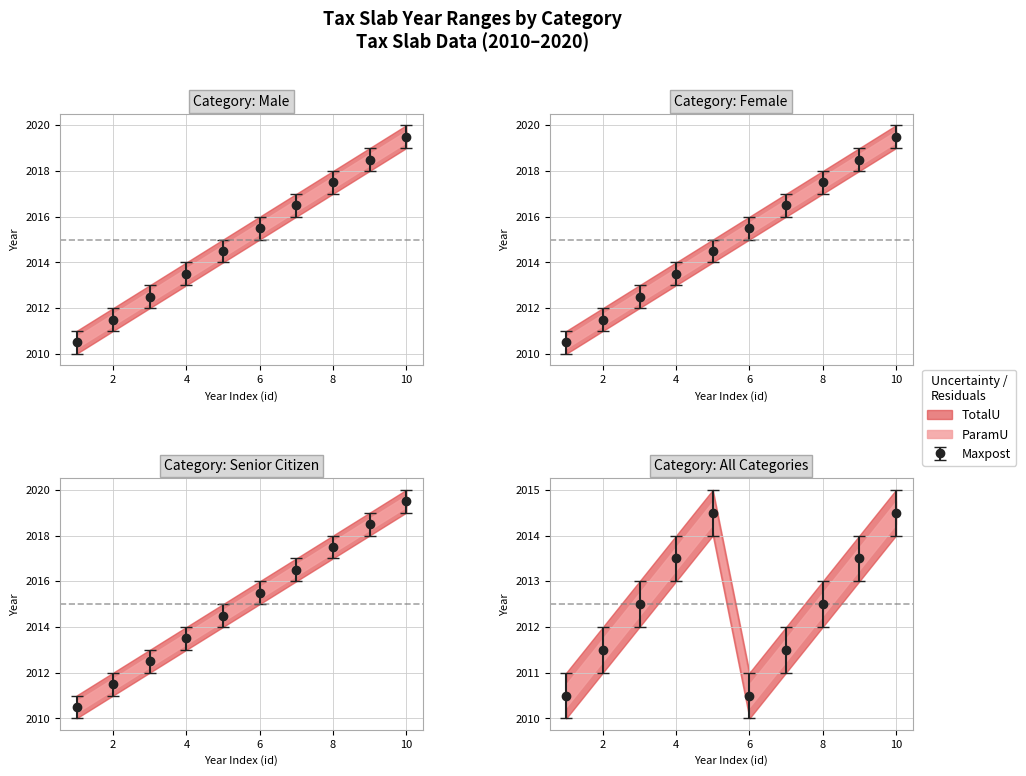

The value of Senior_from at 6 is 3273.2. True or false?

False